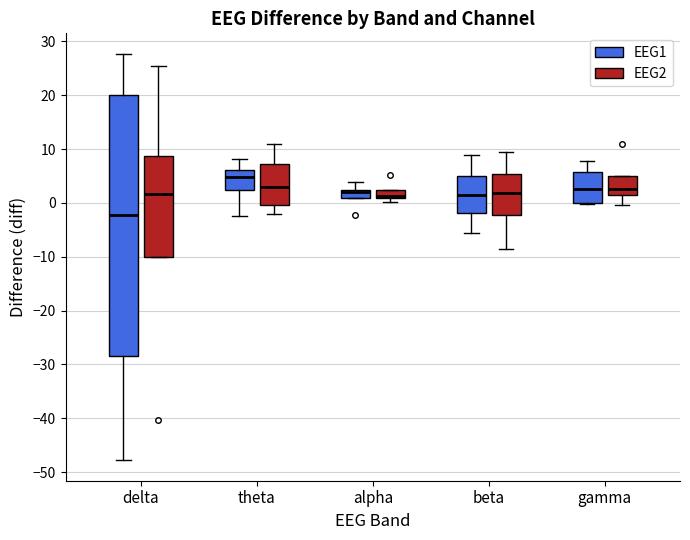

Which box's median line is the lowest?

delta (EEG1)